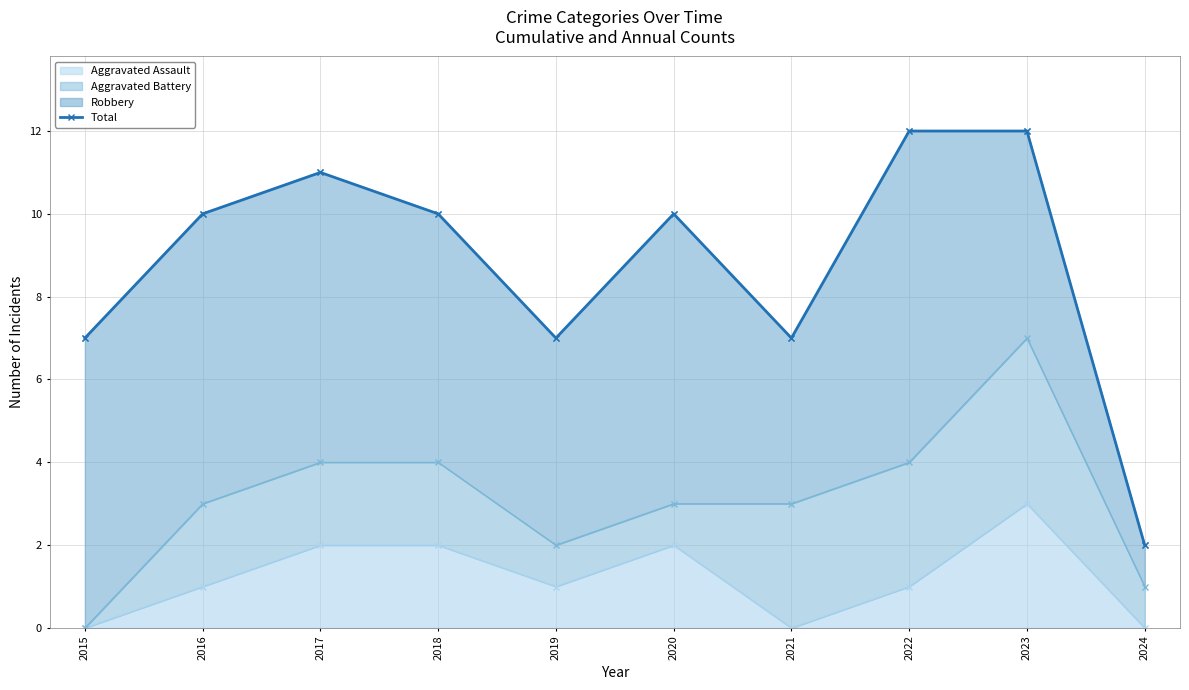

Rank the categories by value from lowest to highest.

2024, 2015, 2019, 2021, 2016, 2018, 2020, 2017, 2022, 2023